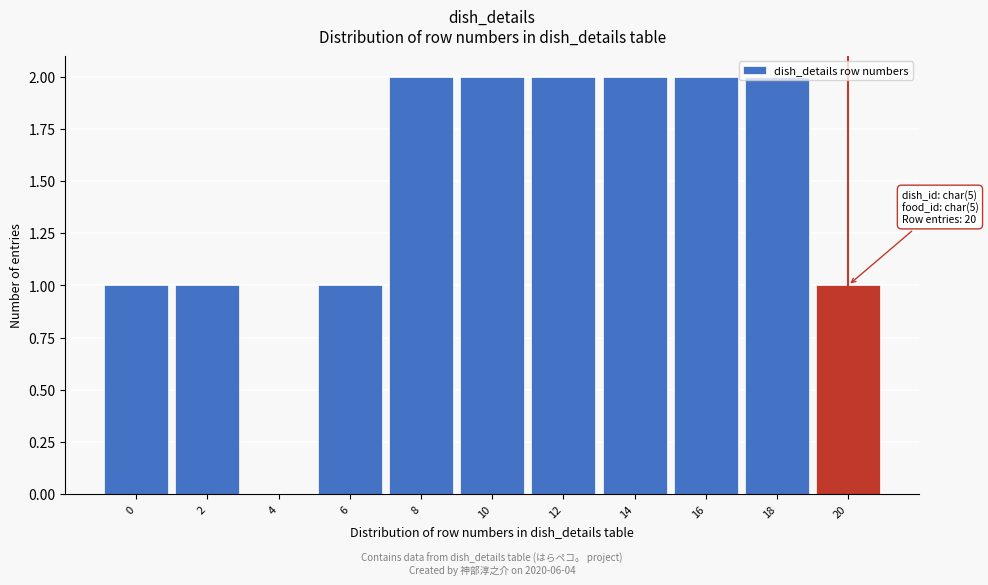

Between 16 and 6, which is larger?

16